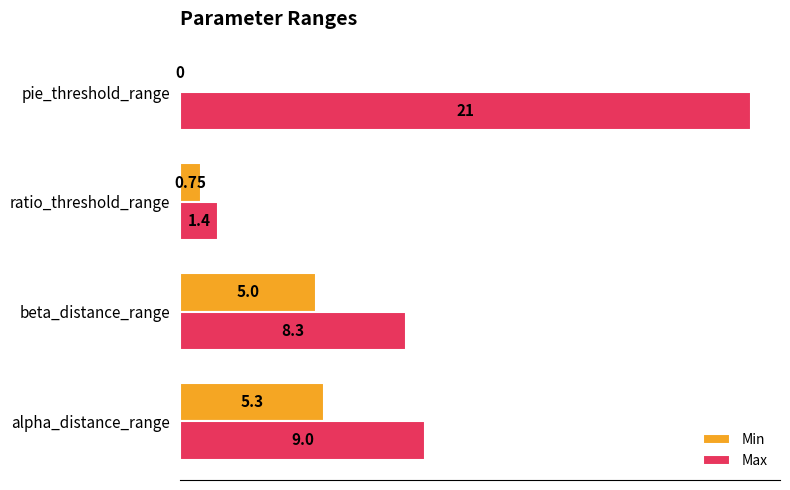

Which label corresponds to the largest value in the chart?

pie_threshold_range